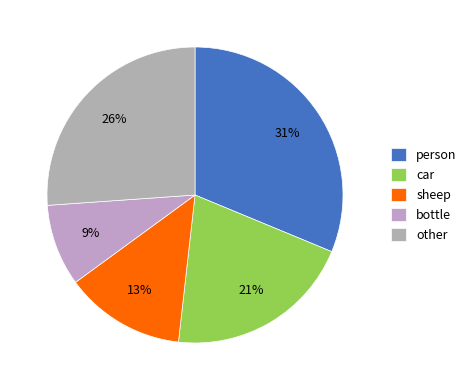

Is it true that bottle is 9% of the pie?

True